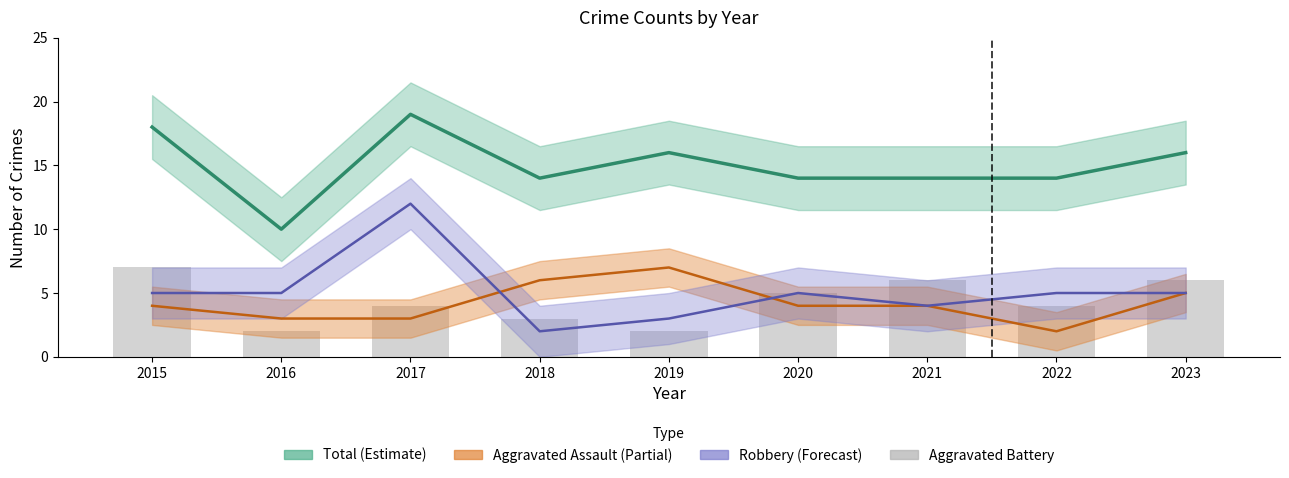

Between 2016 and 2022, which series saw the biggest shift?

Total (Estimate)